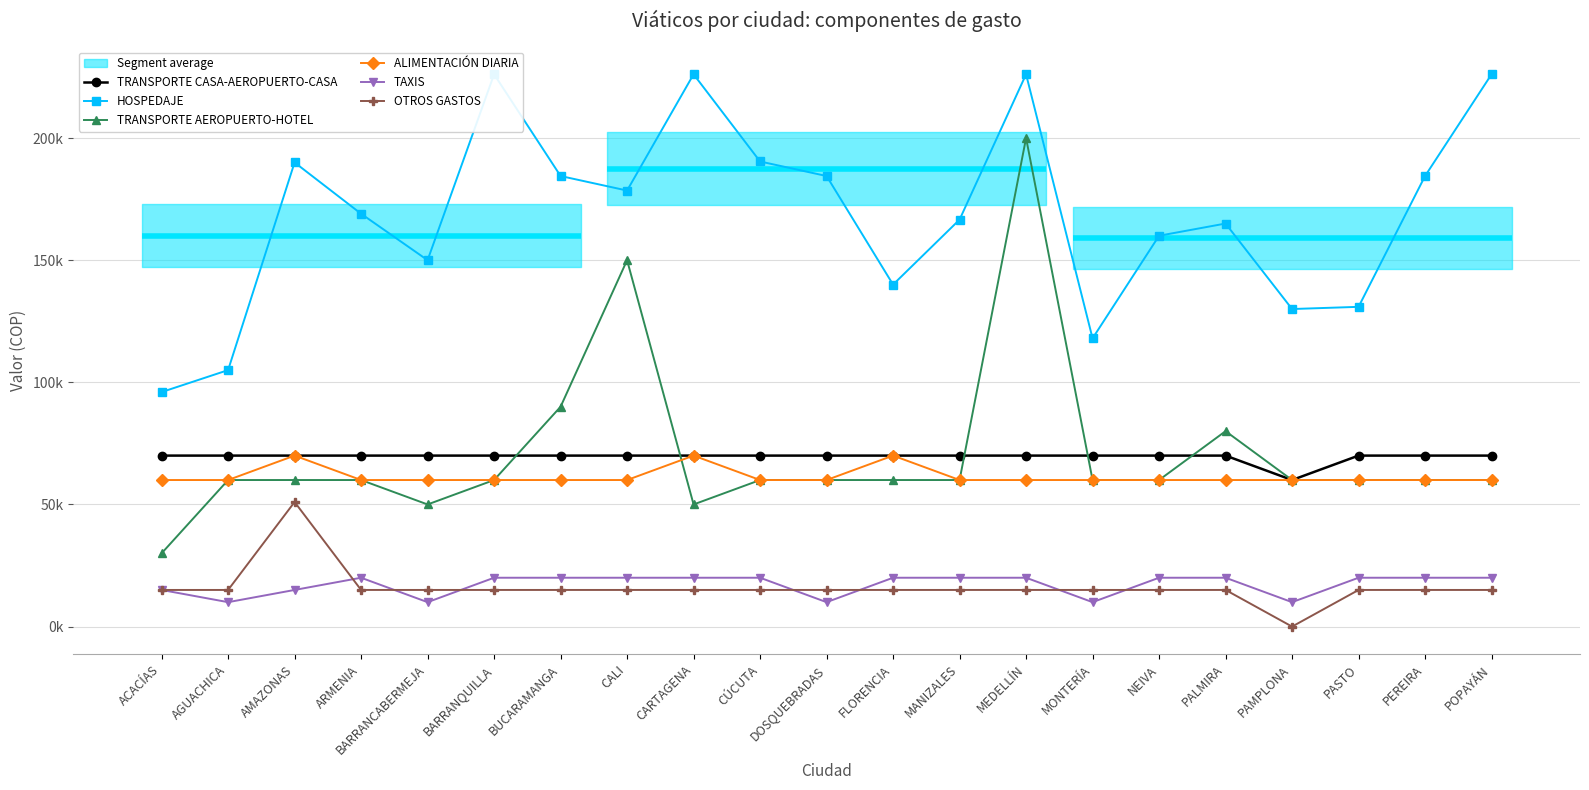

Which series has the widest spread of values?

TRANSPORTE AEROPUERTO-HOTEL